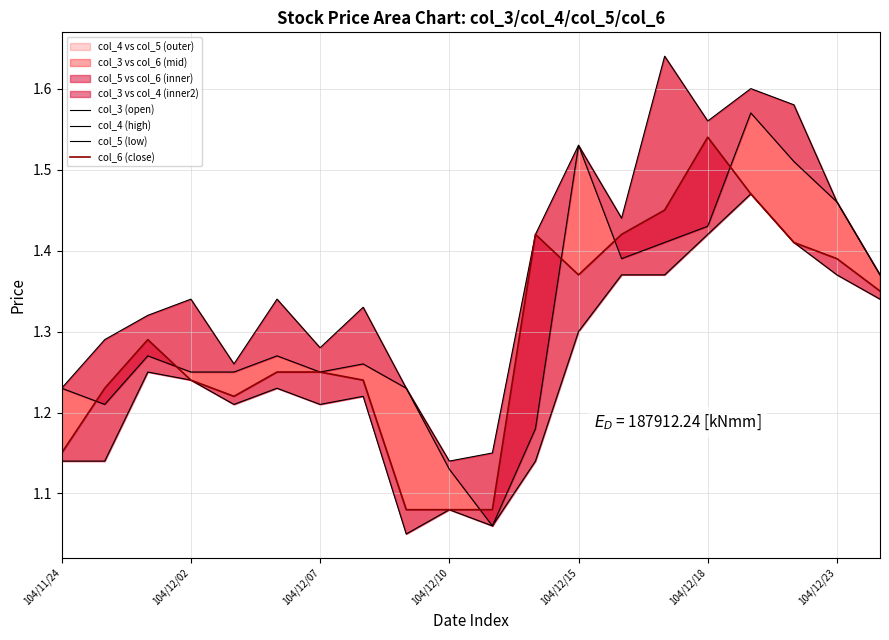

True or false: col_6 (close) and col_4 (high) cross at least once.

False